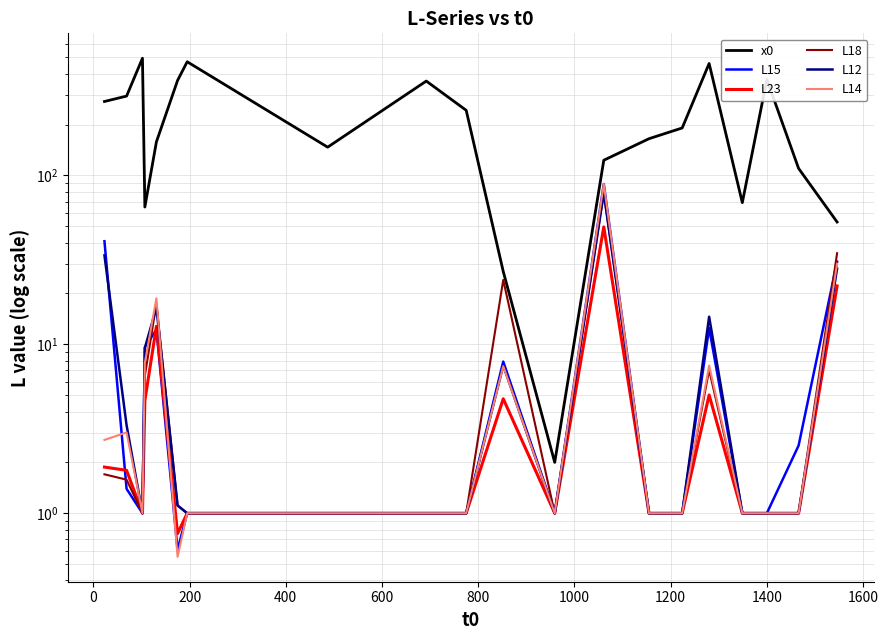

Which series has the widest spread of values?

x0